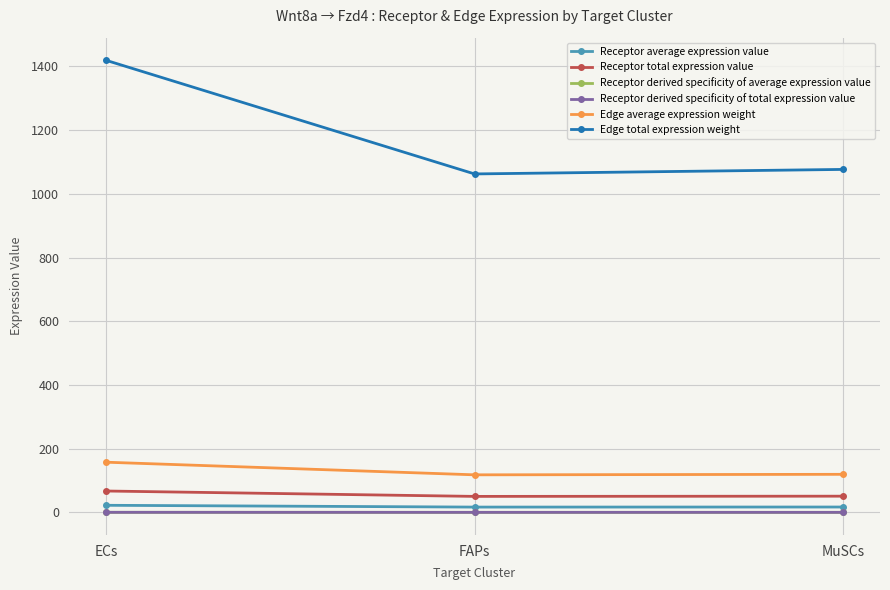

At which category is the sum across all series the highest?

ECs